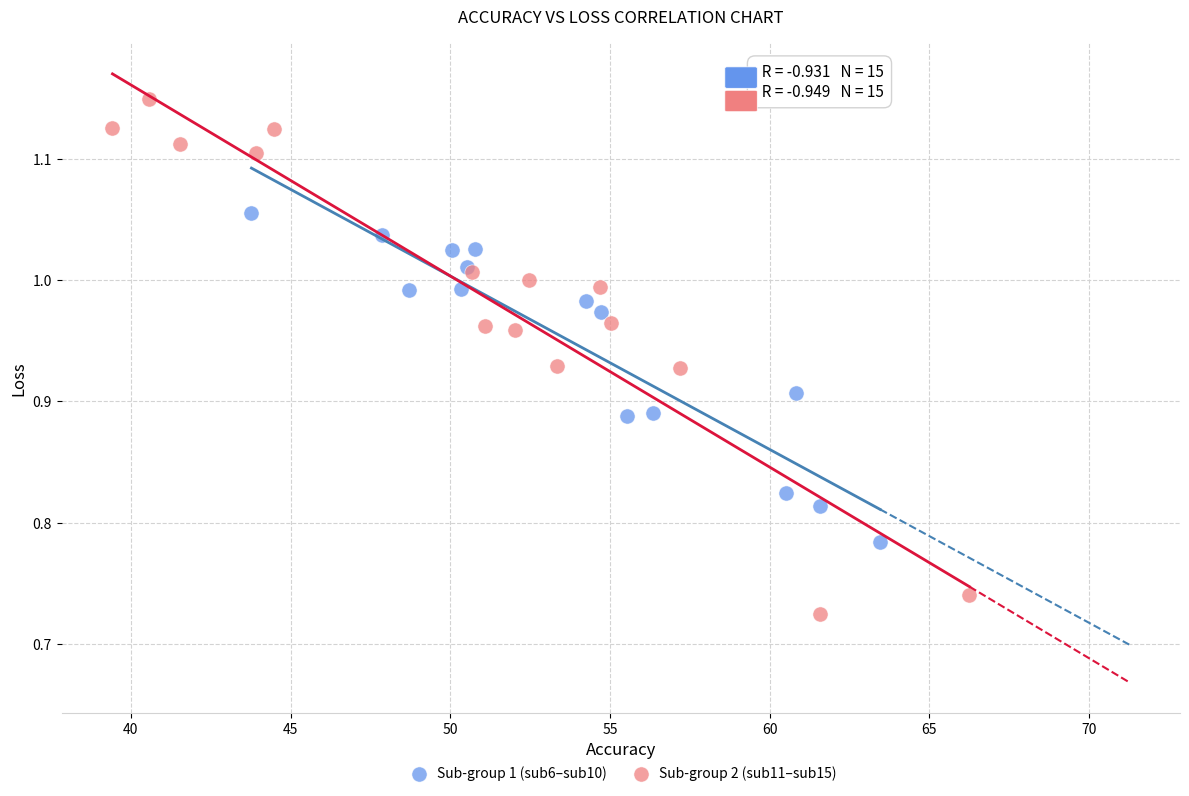

Which series contains the highest Y value?

Sub-group 2 (sub11–sub15)